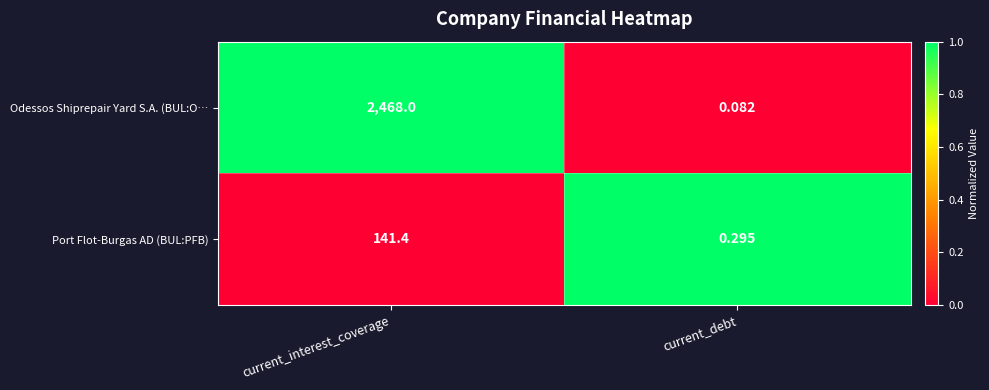

At which category does the chart reach its peak across all series?

current_interest_coverage